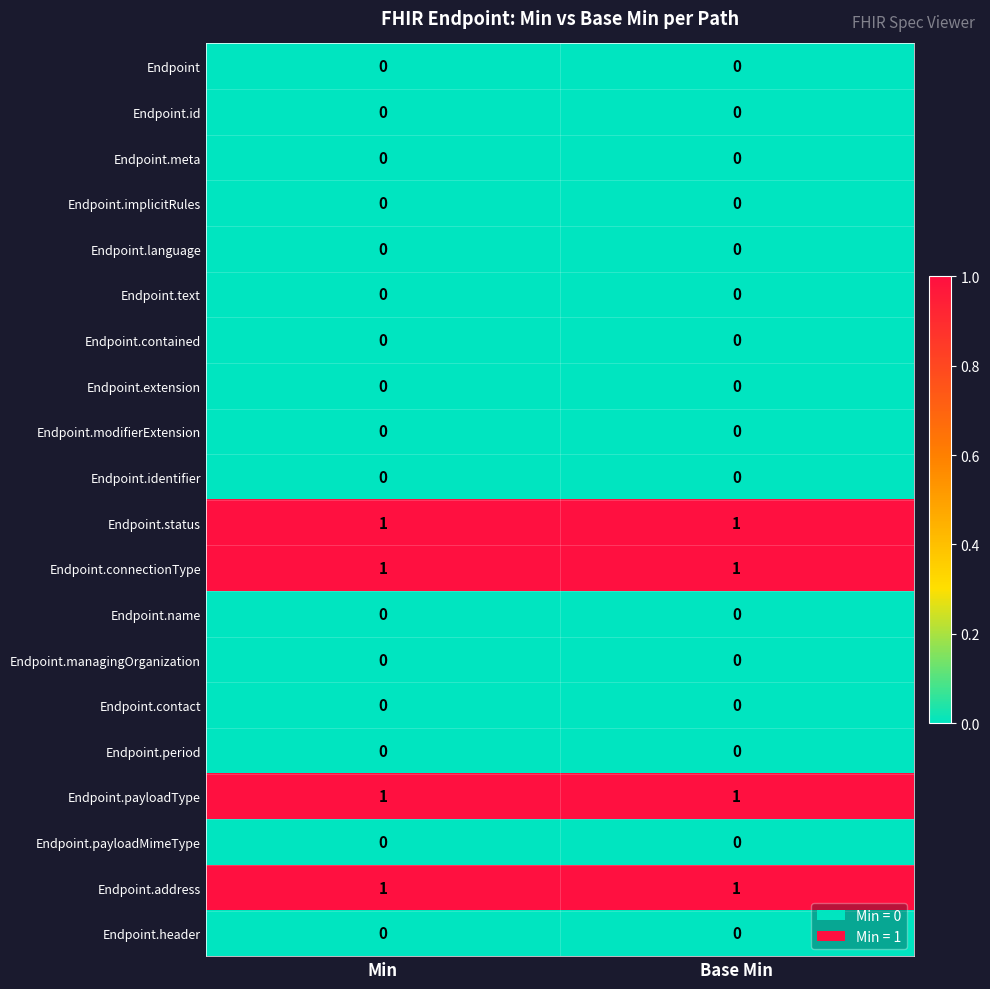

Is the value of Endpoint.contained at Base Min greater than the value of Endpoint.address at Min?

No